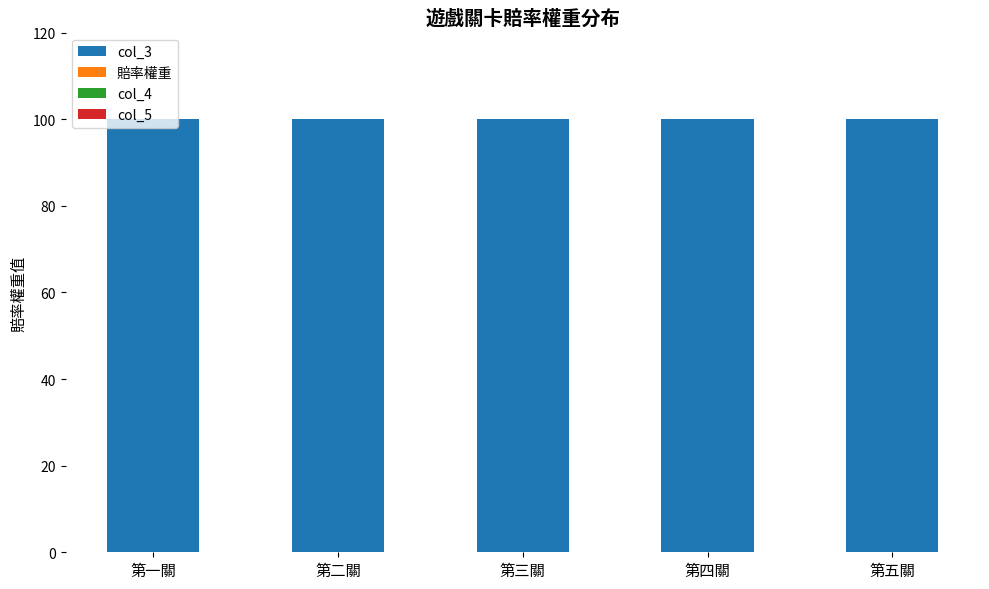

Where is 賠率權重 nearest to the value 0?

第一關